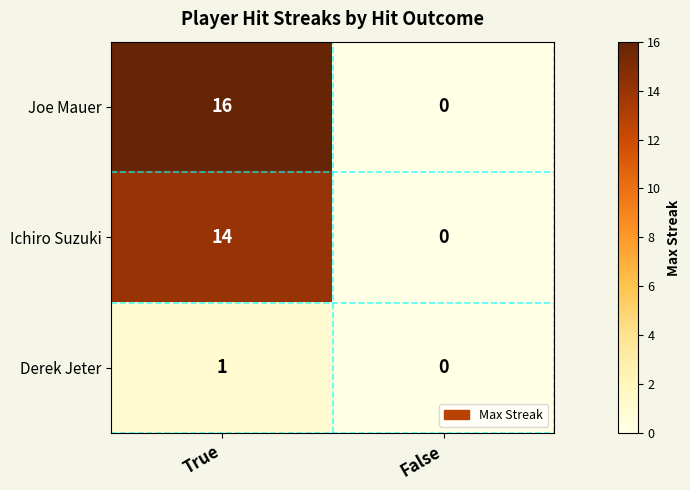

What is the sum of the Ichiro Suzuki values at False and True?

14